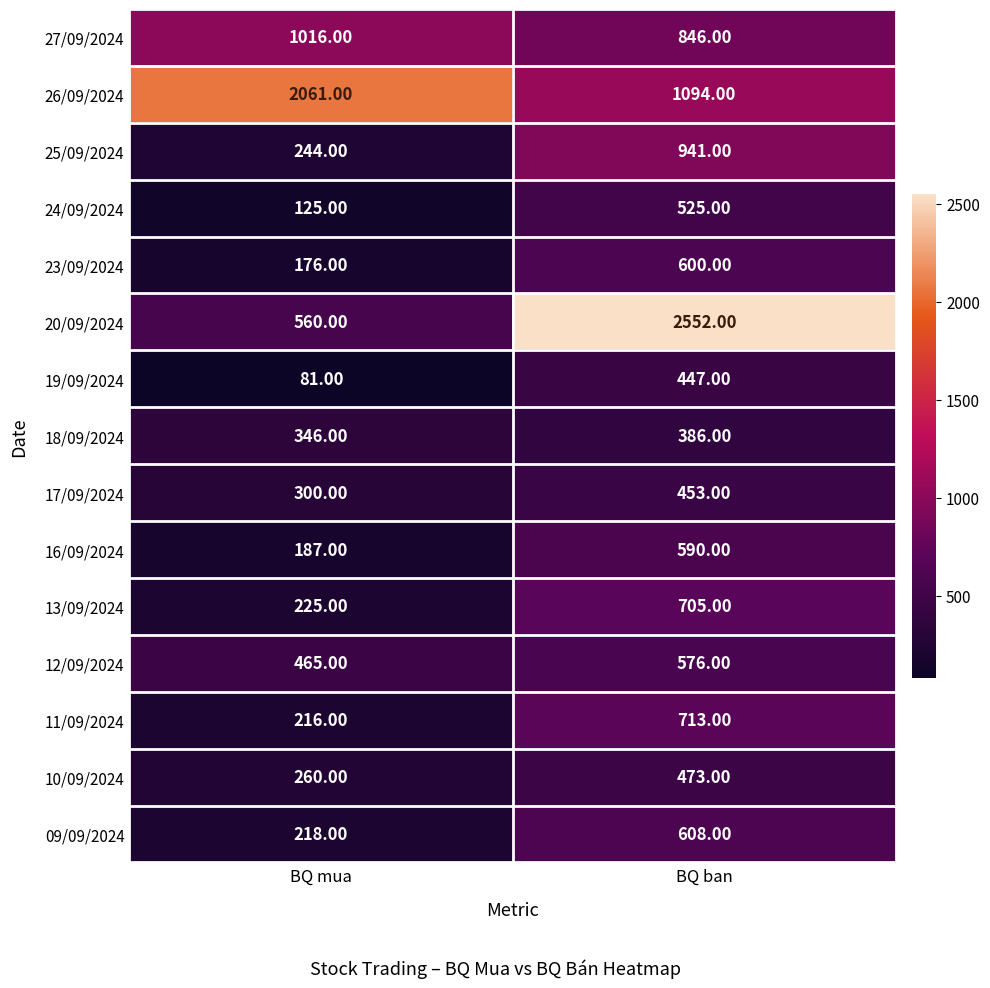

What is the sum of all 17/09/2024 values?

753